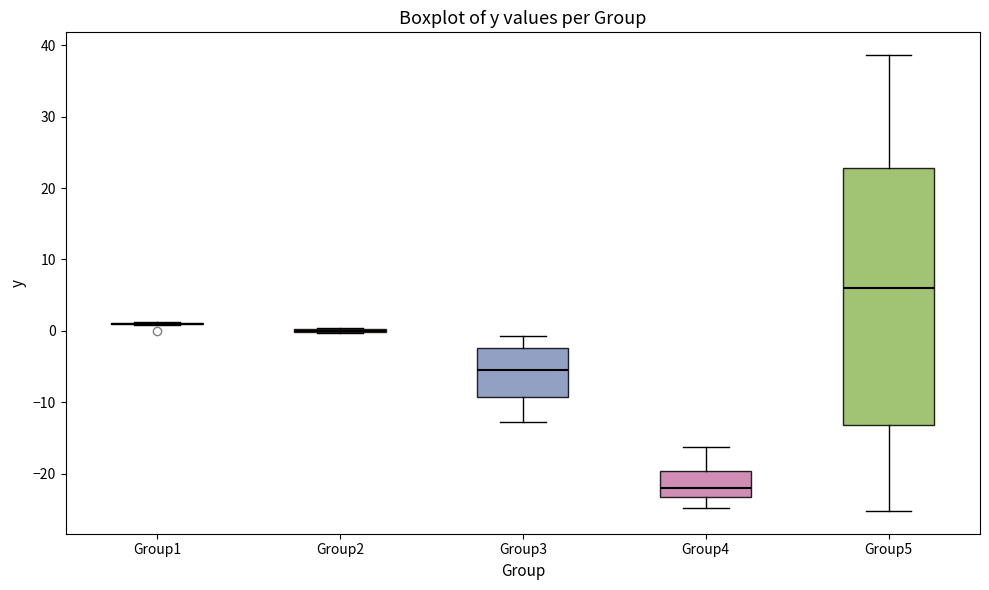

Reading left to right, transcribe this box plot: for each box, give where its median line is, the range the box spans, and where its two whiskers end, as read against the y-axis. The values are not printed on the chart, so give them approximately, as read against the axis.

Group1: box collapsed to a line at 1, whiskers 1 to 1
Group2: box collapsed to a line at 0, whiskers 0 to 0
Group3: median -5, box -9 to -2, whiskers -13 to -1
Group4: median -22, box -23 to -20, whiskers -25 to -16
Group5: median 6, box -13 to 23, whiskers -25 to 39